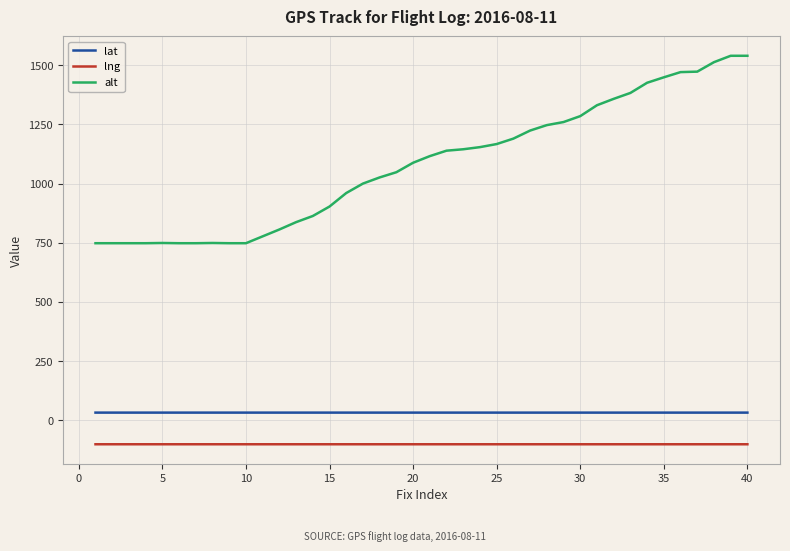

Which series has the largest range (max minus min)?

alt